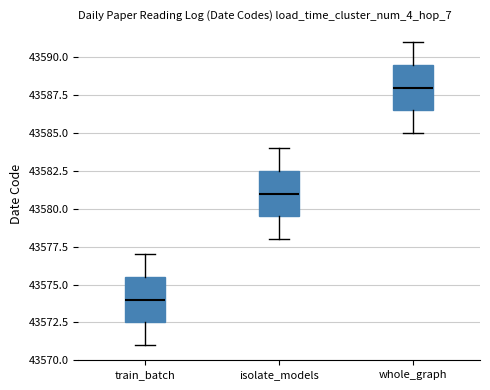

Reading left to right, transcribe this box plot: for each box, give where its median line is, the range the box spans, and where its two whiskers end, as read against the y-axis. The values are not printed on the chart, so give them approximately, as read against the axis.

train_batch: median 43574.0, box 43572.5 to 43575.5, whiskers 43571.0 to 43577.0
isolate_models: median 43581.0, box 43579.5 to 43582.5, whiskers 43578.0 to 43584.0
whole_graph: median 43588.0, box 43586.5 to 43589.5, whiskers 43585.0 to 43591.0